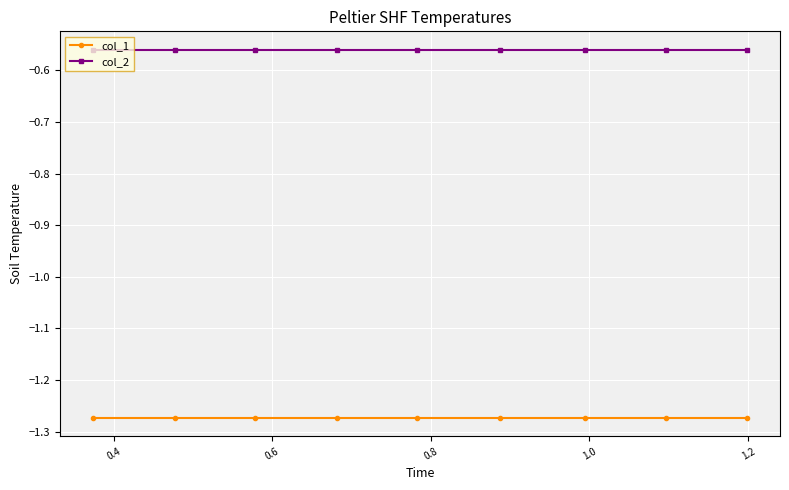

What is the sum of all col_2 values?

-5.0